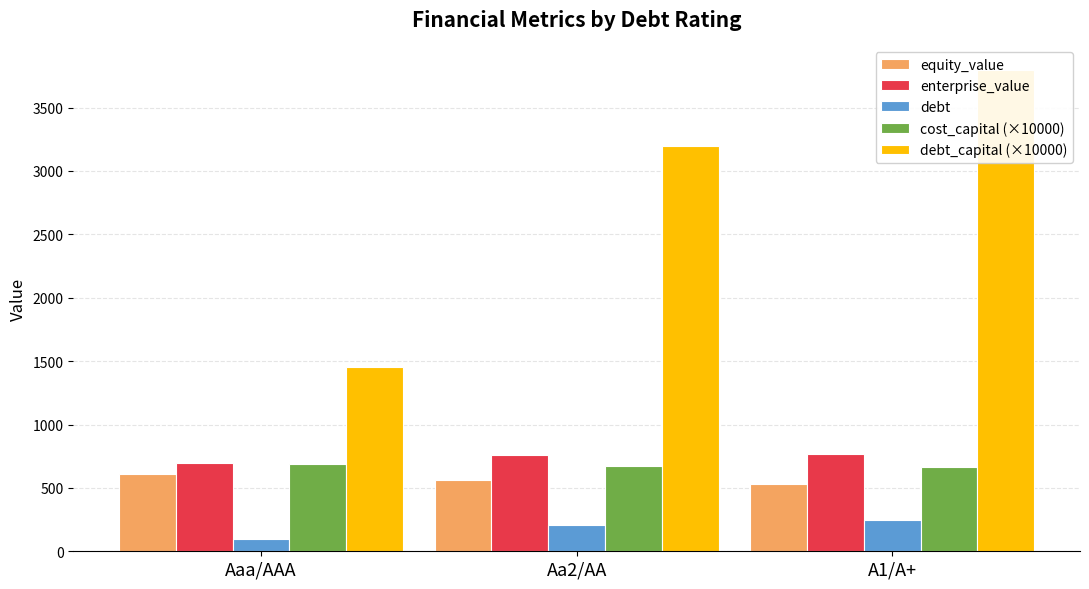

What is the value of the debt_capital (×10000) bar at the 2nd from the left?

3200.0